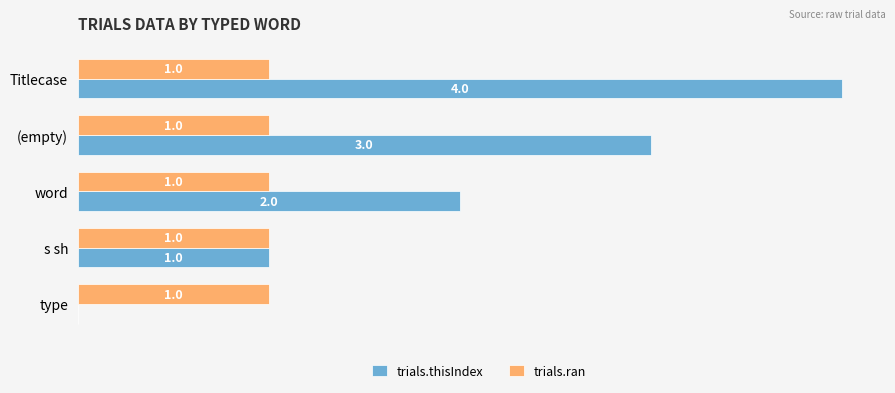

At which label is trials.thisIndex closest to 2?

word